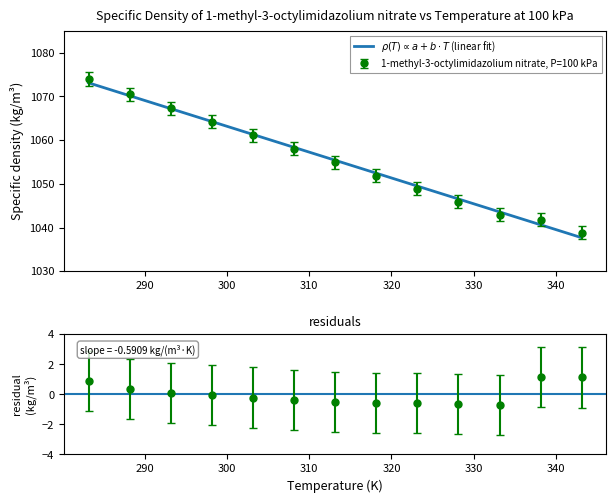

At which label is the value closest to 1056?

313.15